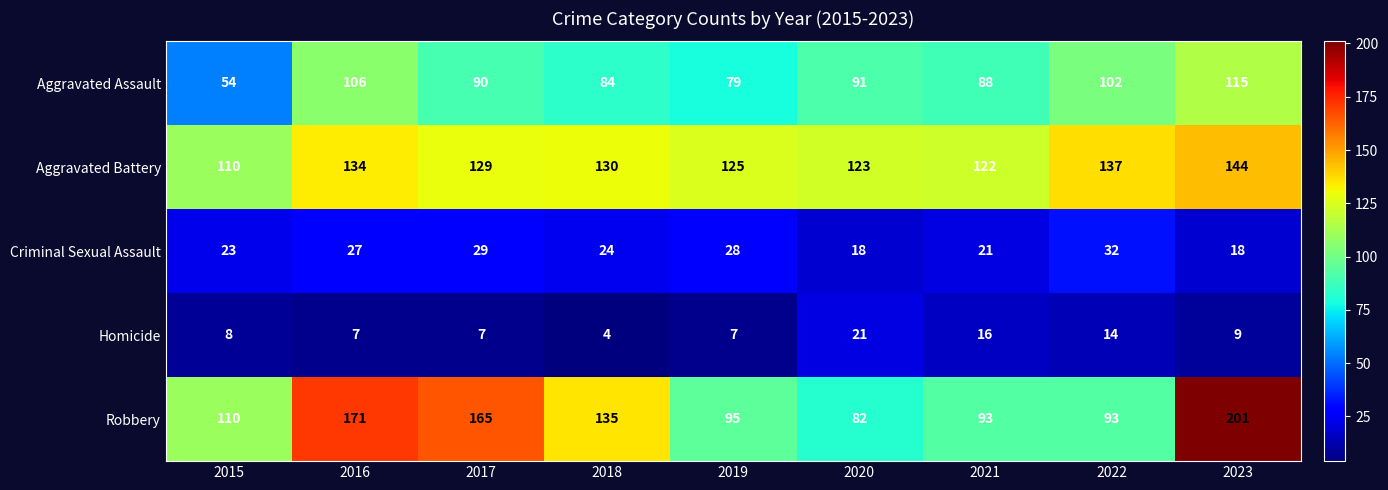

Read the Homicide value at 2020.

21